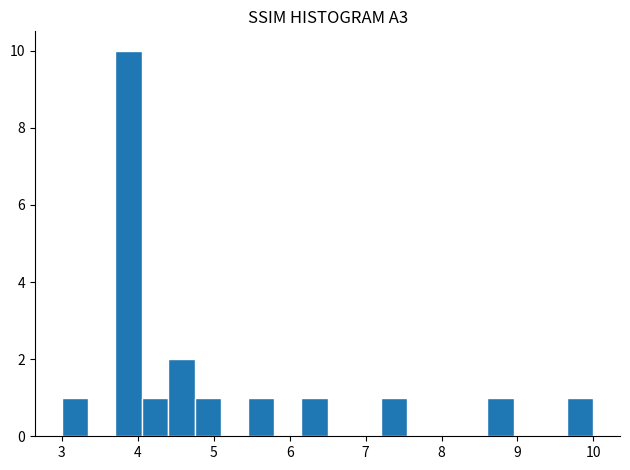

Read against the x-axis, roughly where is the centre of the tallest bar?

3.9